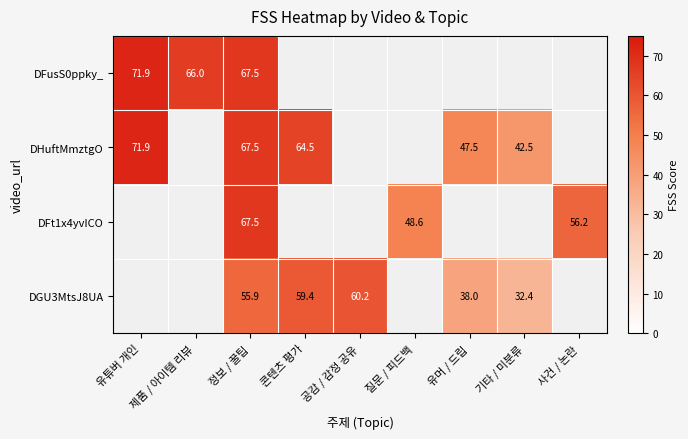

Is it true that DHuftMmztgO equals 20.7 at 유머 / 드립?

False